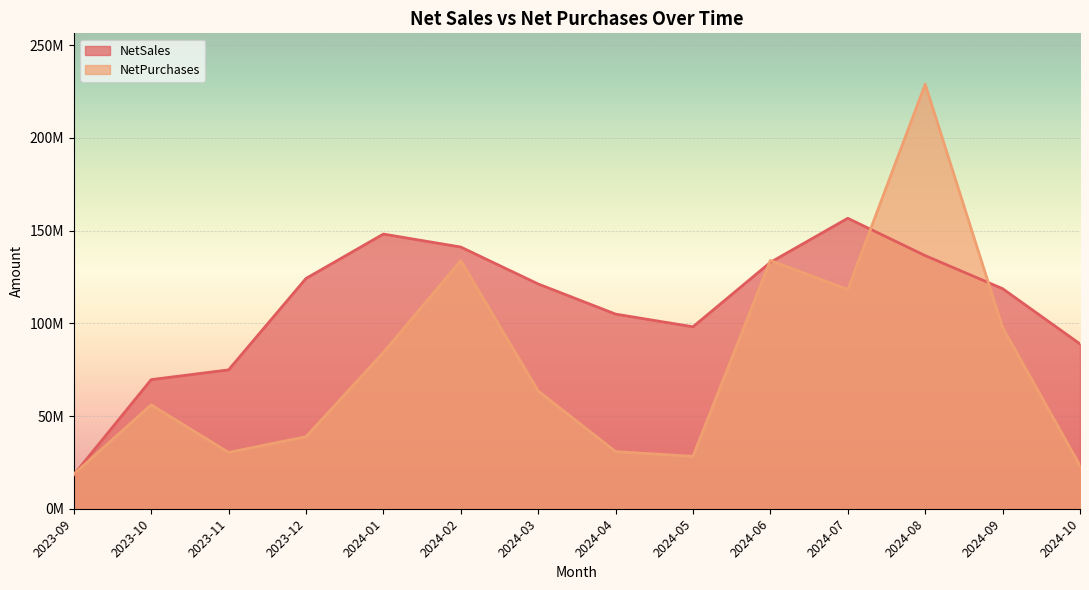

Which series has the largest range (max minus min)?

NetPurchases